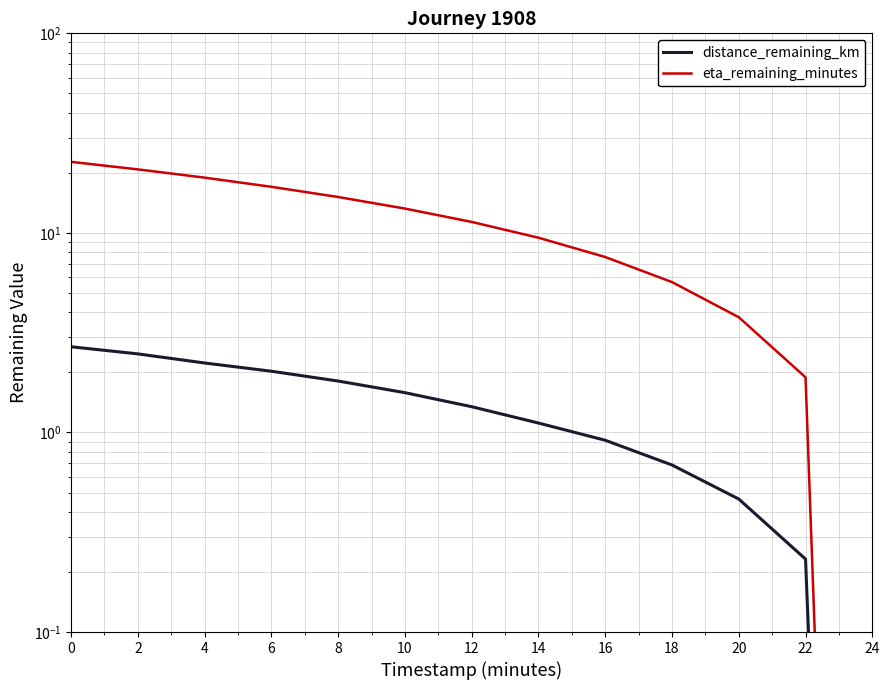

How many values in the distance_remaining_km series exceed 1?

8